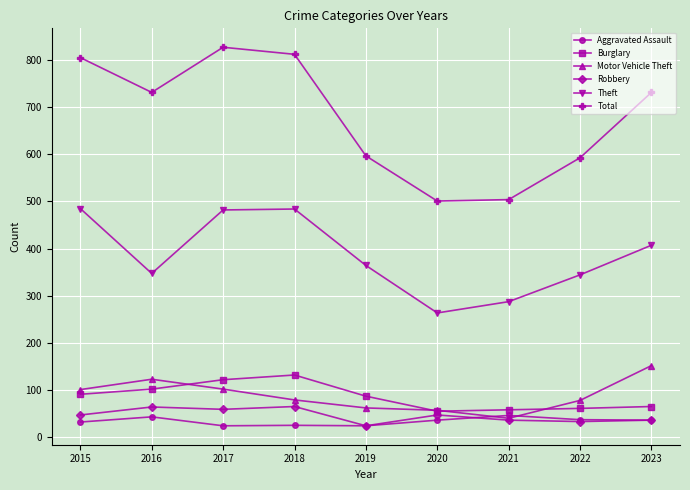

At how many categories does at least one series exceed 741?

3